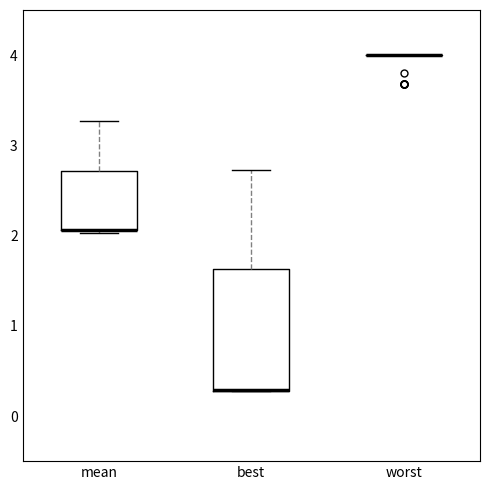

Reading left to right, transcribe this box plot: for each box, give where its median line is, the range the box spans, and where its two whiskers end, as read against the y-axis. The values are not printed on the chart, so give them approximately, as read against the axis.

mean: median 2.1 (drawn on the box's lower edge), box 2.1 to 2.7, whiskers 2.0 to 3.3
best: median 0.3 (drawn on the box's lower edge), box 0.3 to 1.6, whiskers 0.3 to 2.7
worst: box collapsed to a line at 4.0, whiskers 4.0 to 4.0